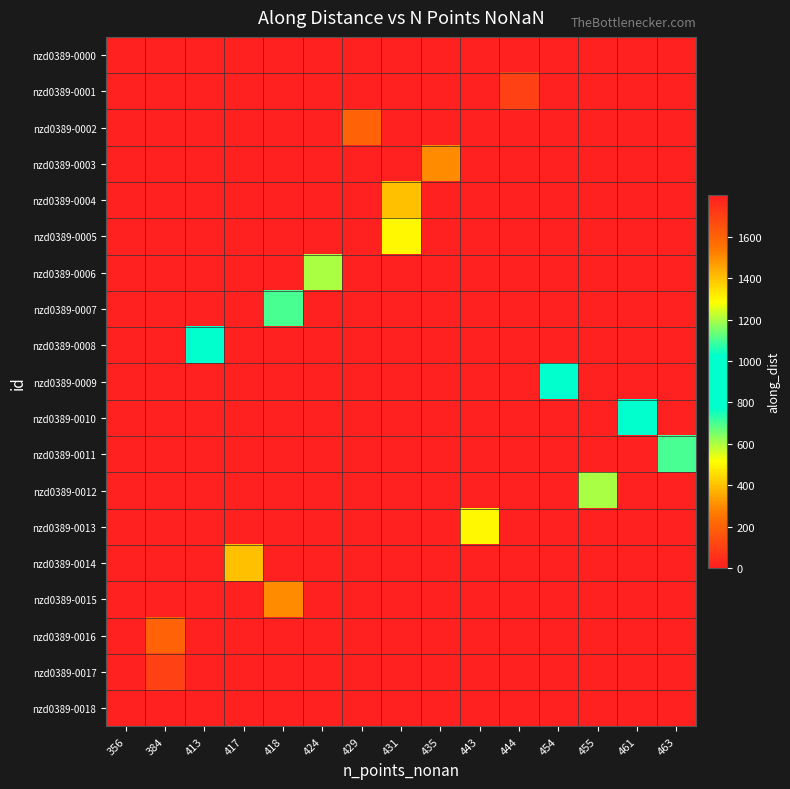

What is the total value across all series at 384?

300.0